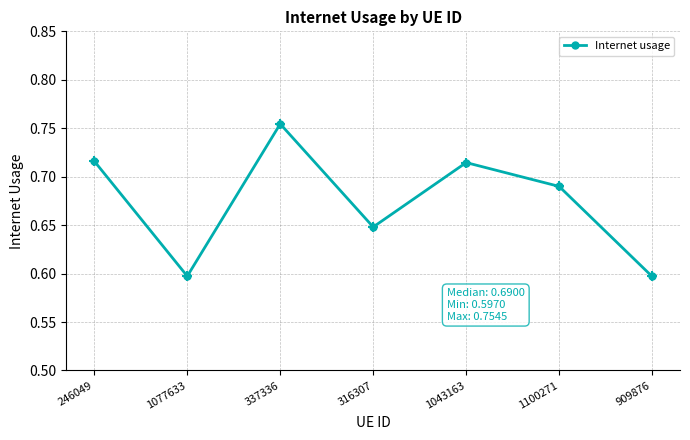

Between 1100271 and 316307, which is larger?

1100271